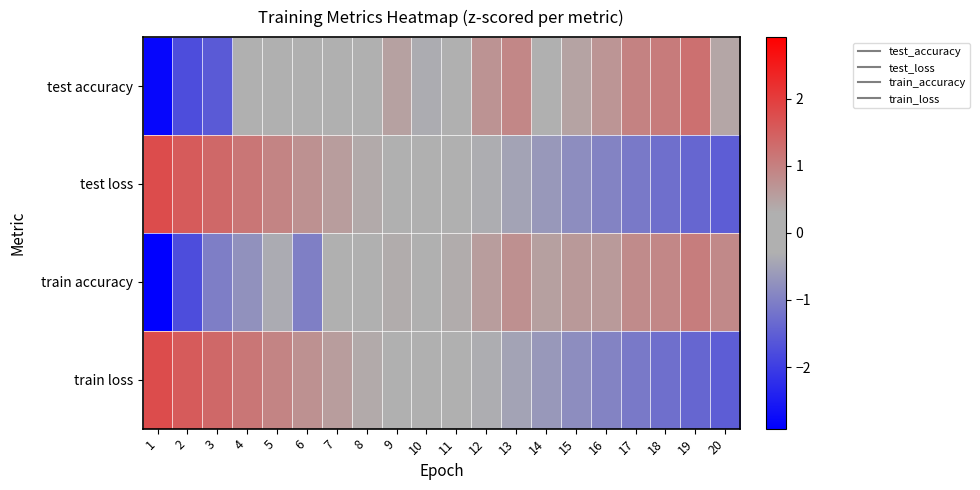

Reading left to right, transcribe all the data shown in this chart.

test accuracy: 1=-2.8	2=-1.8	3=-1.6	4=-0.2	5=-0.3	6=-0.3	7=-0.1	8=0.1	9=0.5	10=-0.3	11=0.2	12=0.7	13=0.9	14=-0.0	15=0.5	16=0.7	17=1.0	18=1.1	19=1.2	20=0.4
test loss: 1=1.8	2=1.6	3=1.3	4=1.1	5=0.9	6=0.8	7=0.6	8=0.4	9=0.2	10=0.0	11=-0.2	12=-0.3	13=-0.5	14=-0.6	15=-0.8	16=-1.0	17=-1.1	18=-1.2	19=-1.4	20=-1.5
train accuracy: 1=-2.9	2=-1.8	3=-1.0	4=-0.7	5=-0.4	6=-1.0	7=-0.0	8=0.2	9=0.4	10=0.3	11=0.4	12=0.6	13=0.8	14=0.5	15=0.6	16=0.6	17=0.8	18=0.9	19=1.0	20=0.9
train loss: 1=1.8	2=1.6	3=1.3	4=1.1	5=0.9	6=0.8	7=0.6	8=0.4	9=0.2	10=0.0	11=-0.2	12=-0.3	13=-0.5	14=-0.6	15=-0.8	16=-1.0	17=-1.1	18=-1.2	19=-1.4	20=-1.5